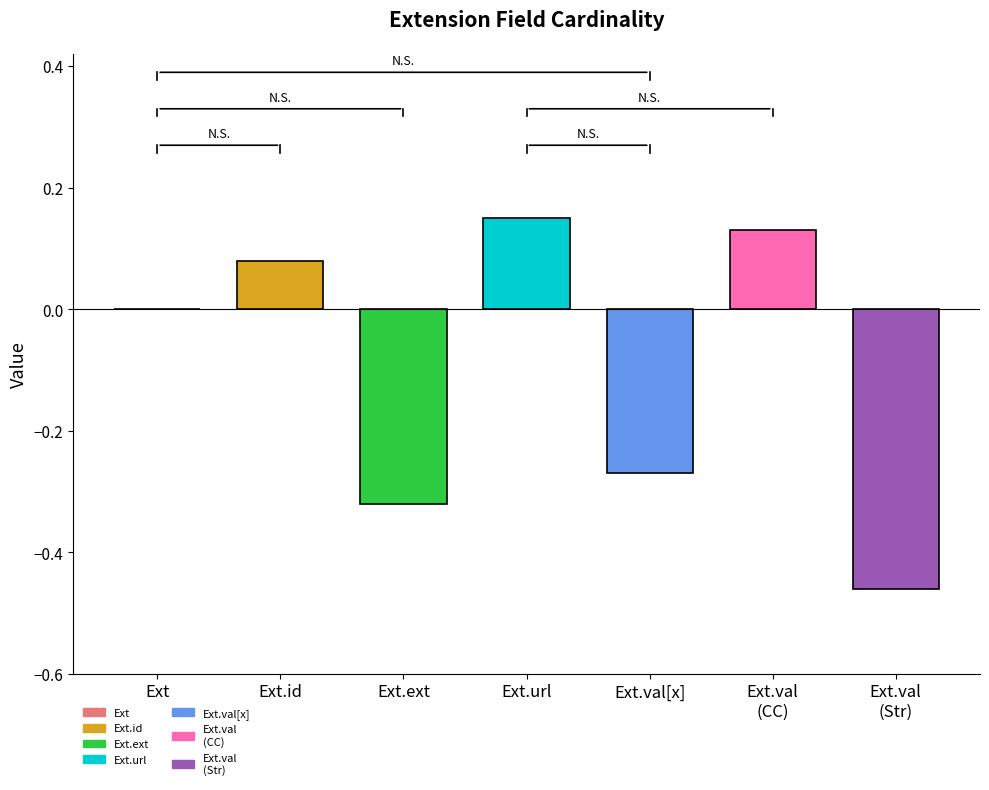

The chart shows a value of -0.4 at Ext. True or false?

False